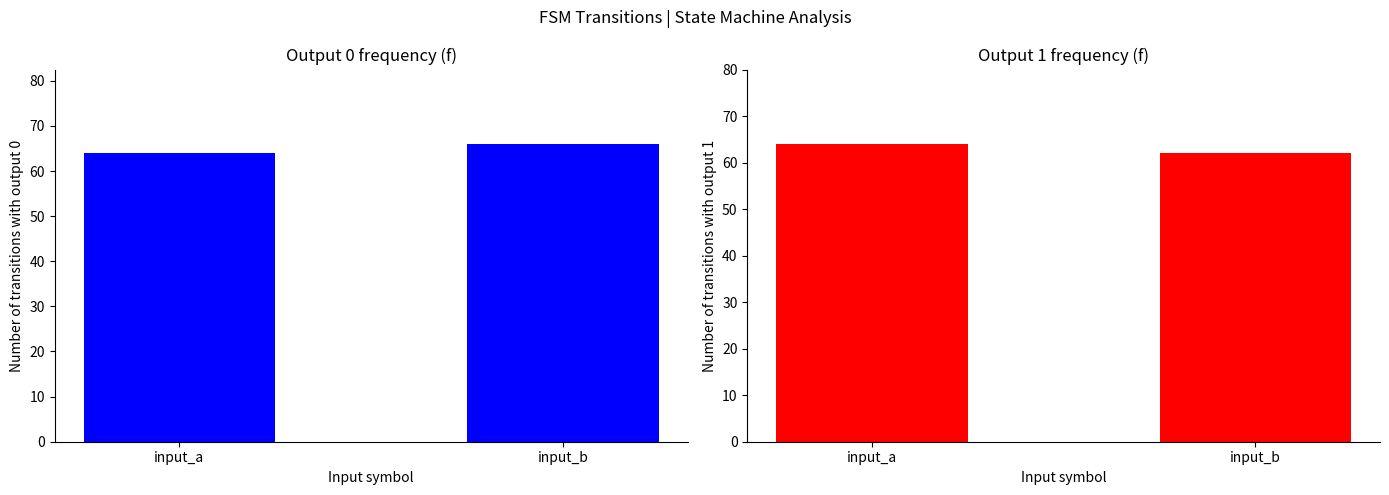

At how many categories does at least one series exceed 62?

2